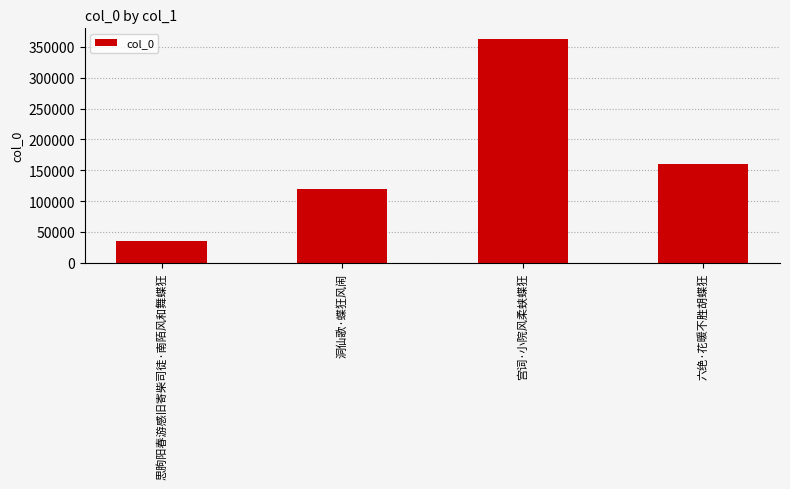

Are the bars horizontal?

No